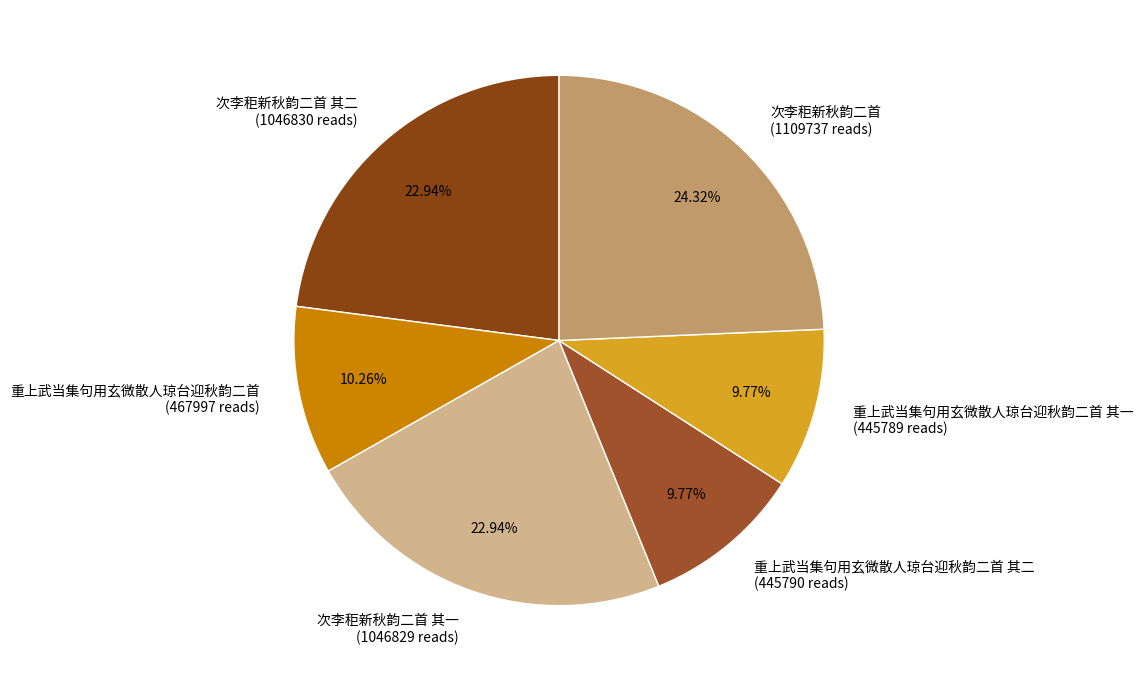

Combined, do 重上武当集句用玄微散人琼台迎秋韵二首 其二 (445790 reads) and 次李秬新秋韵二首 其二 (1046830 reads) account for over 50%?

No